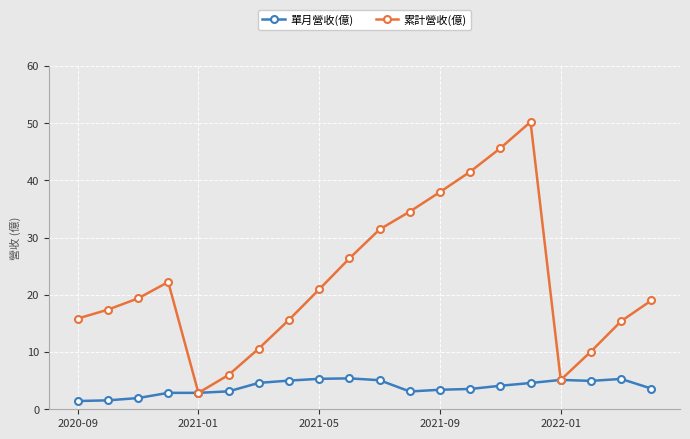

What is the value of the 單月營收(億) point at the 4th from the left?

2.9